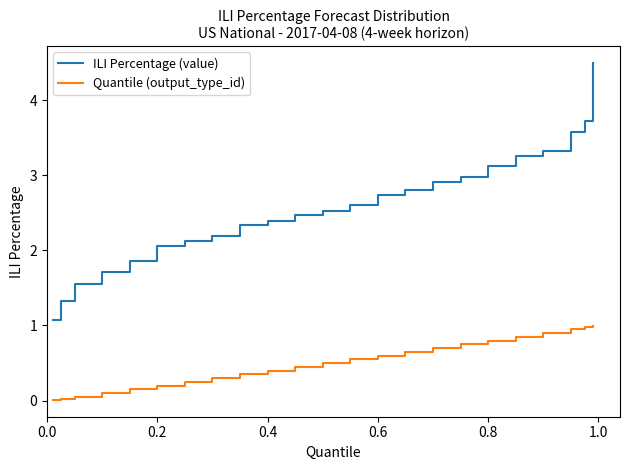

What is the greatest value displayed?

4.5